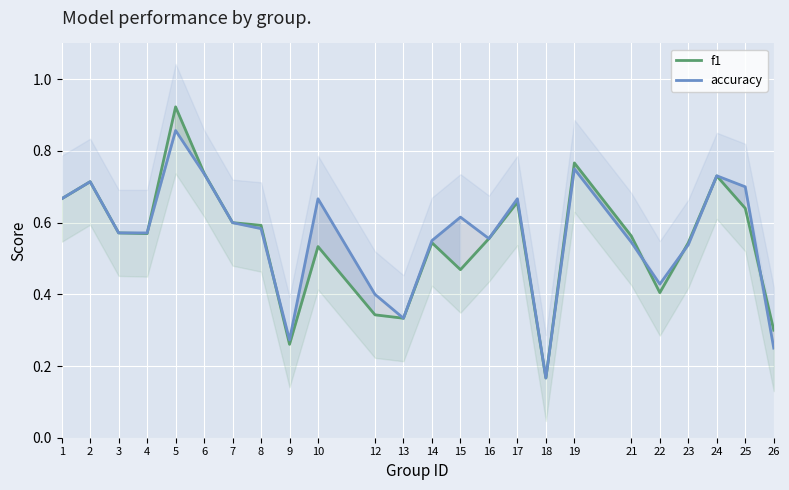

Between 26 and 12, which is larger?

12